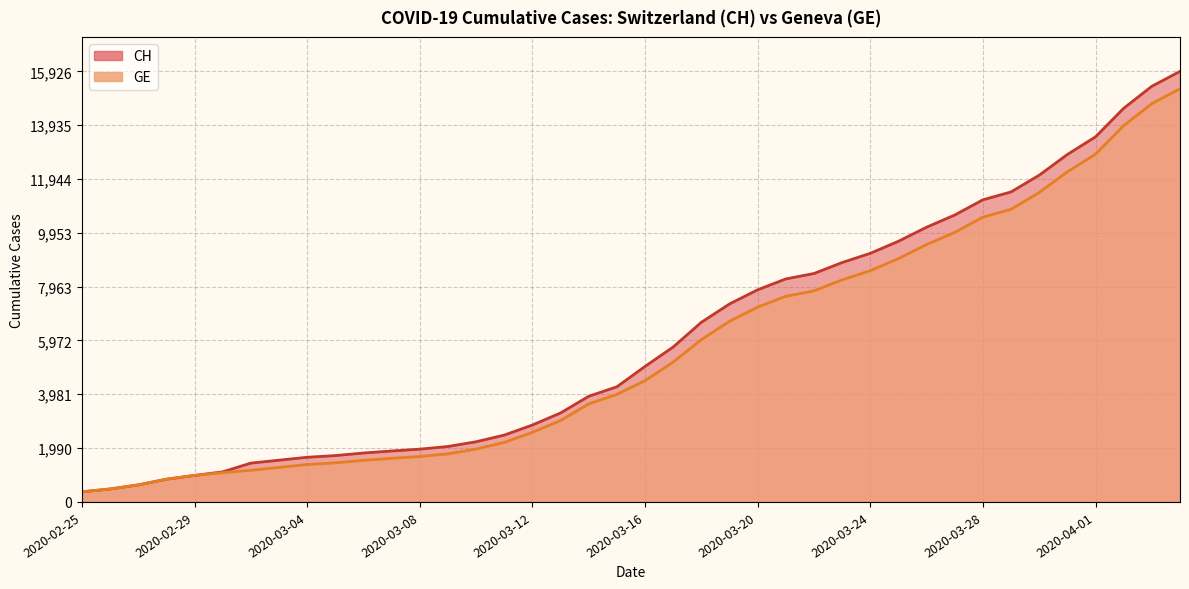

Rank the series by their average value, from highest to lowest.

CH, GE